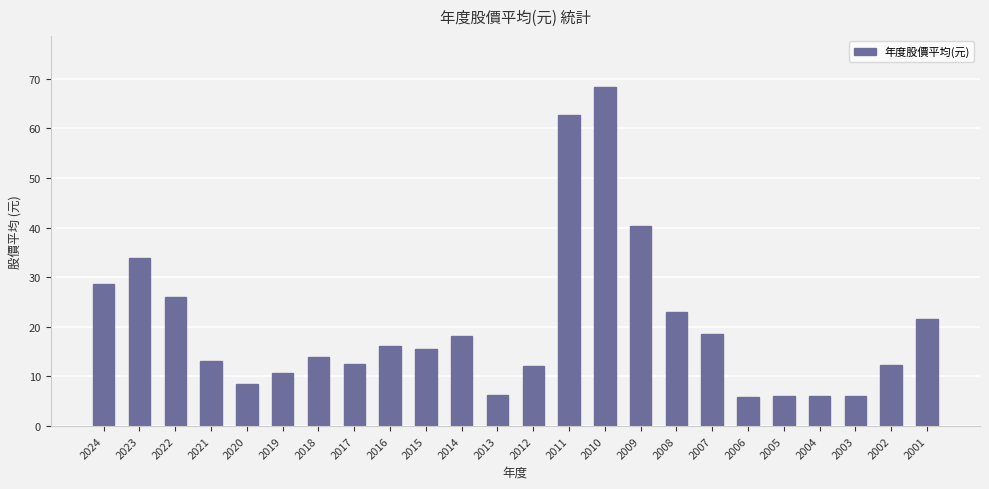

Which category has the highest value across all series?

2010